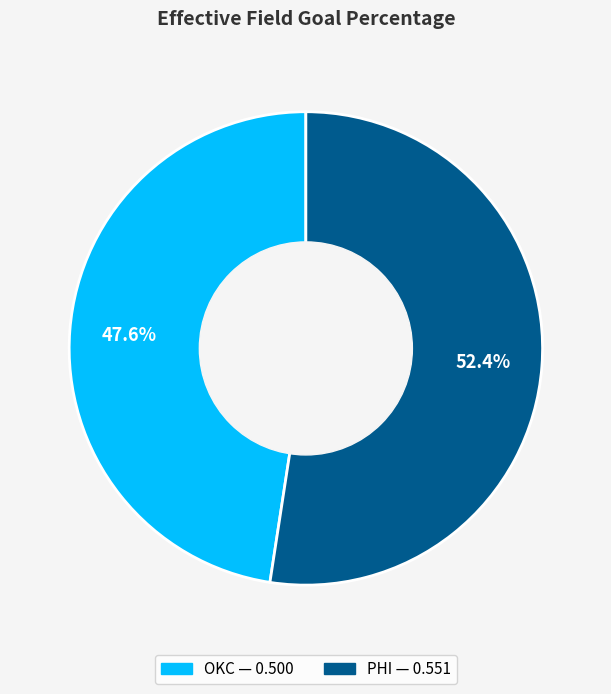

What is the majority slice?

PHI